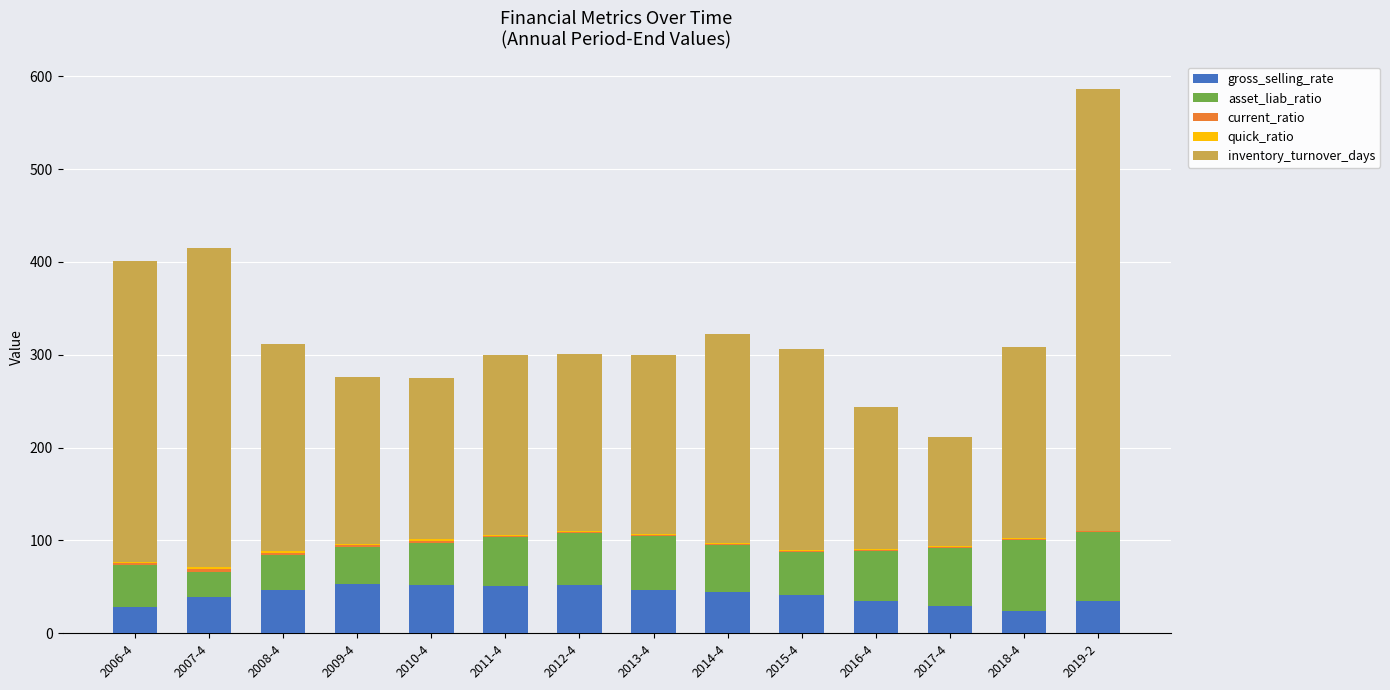

The value of gross_selling_rate at 2007-4 is 38.8. True or false?

True